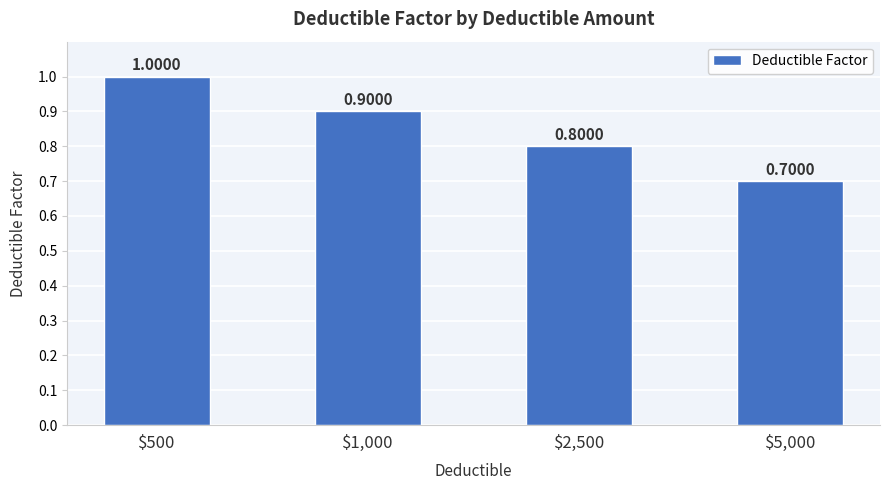

What is the label of the 3rd bar from the right?

$1,000